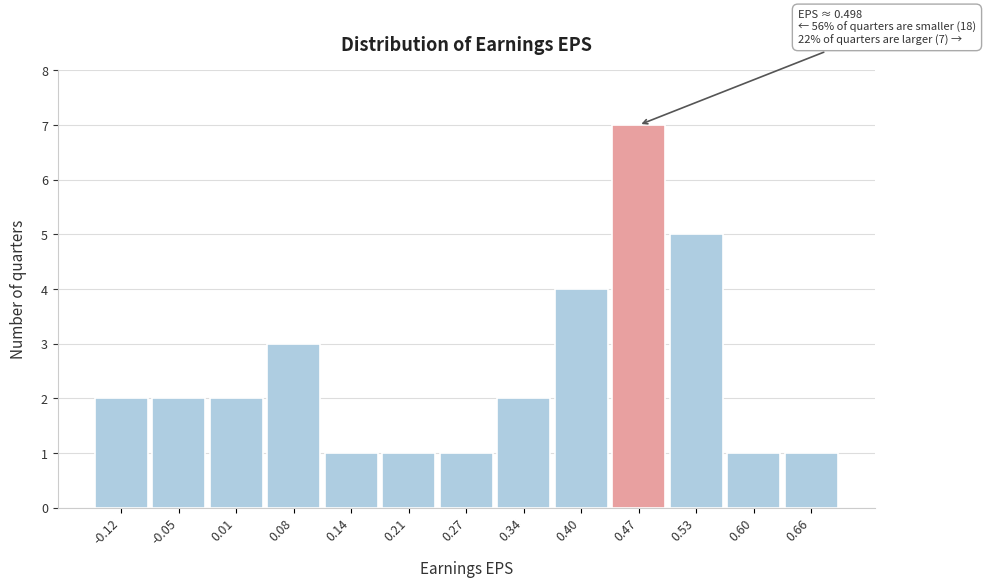

Over which range of the x-axis is the bar tallest?

0.435 to 0.500